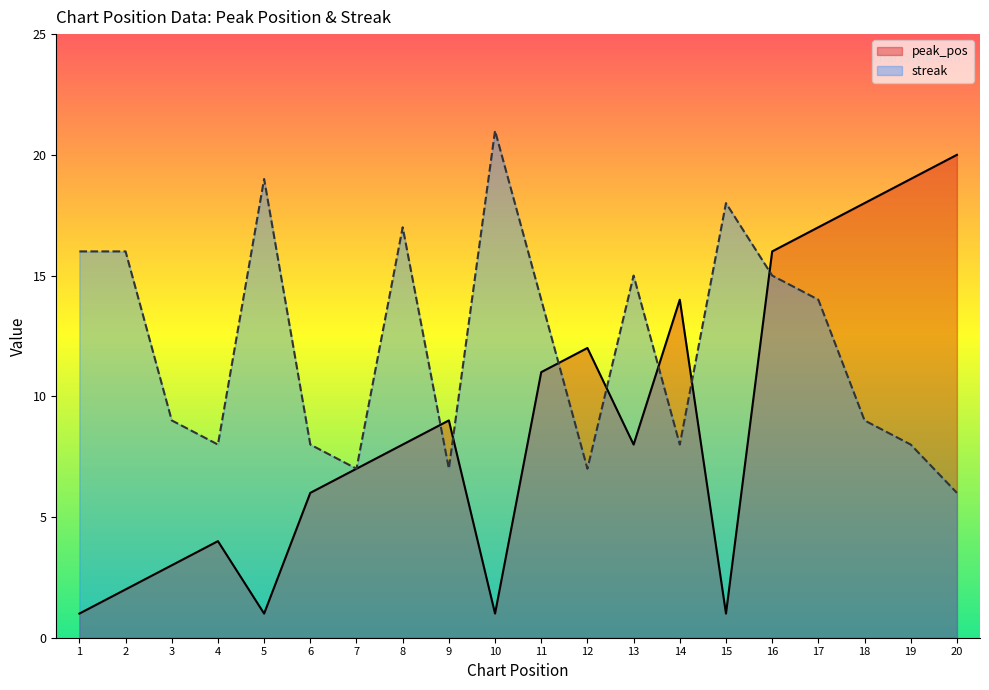

True or false: peak_pos and streak intersect in this chart.

True